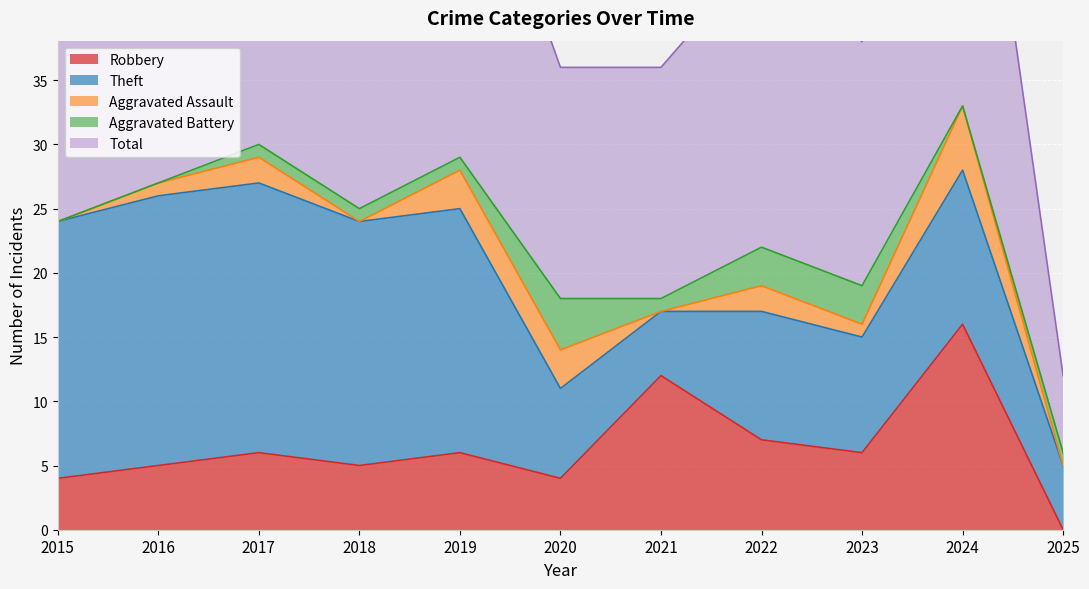

Where is Robbery nearest to the value 8?

2022